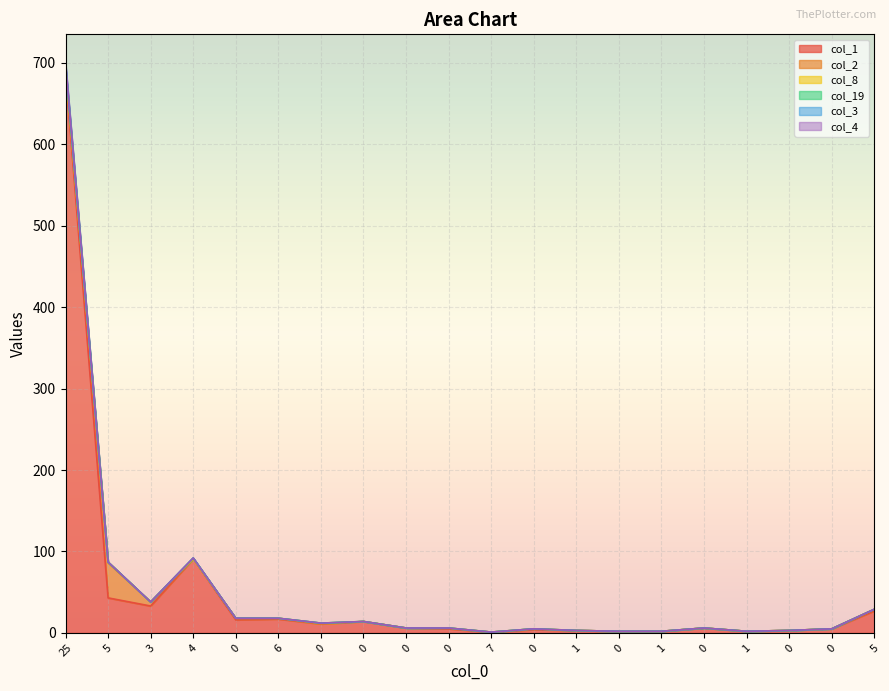

What is the average value of the col_1 series?

49